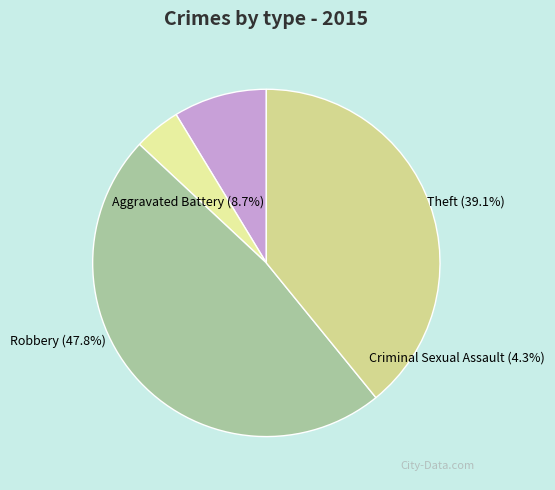

Does any single category account for the majority?

No